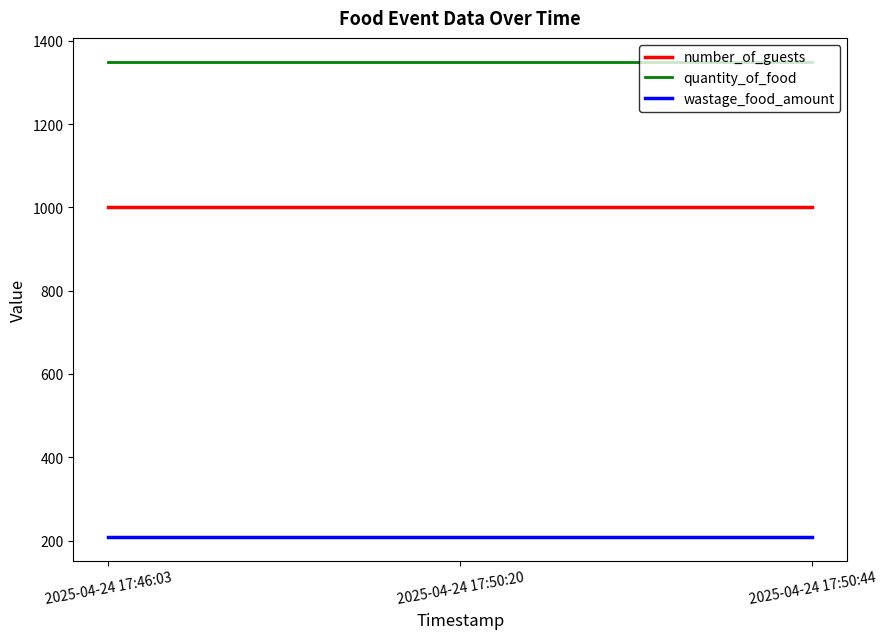

What is the maximum value for wastage_food_amount?

208.9